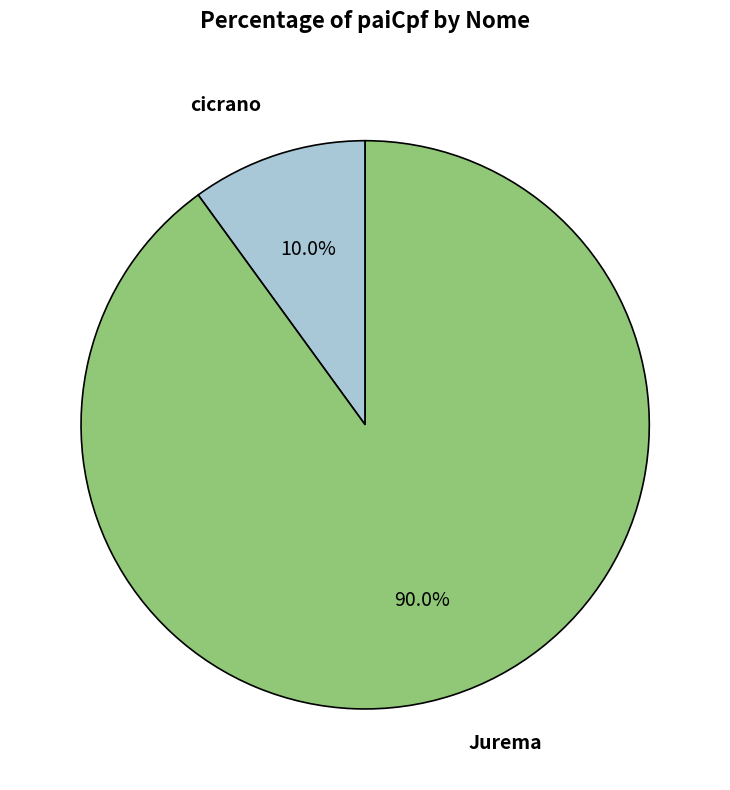

Which category accounts for the majority?

Jurema